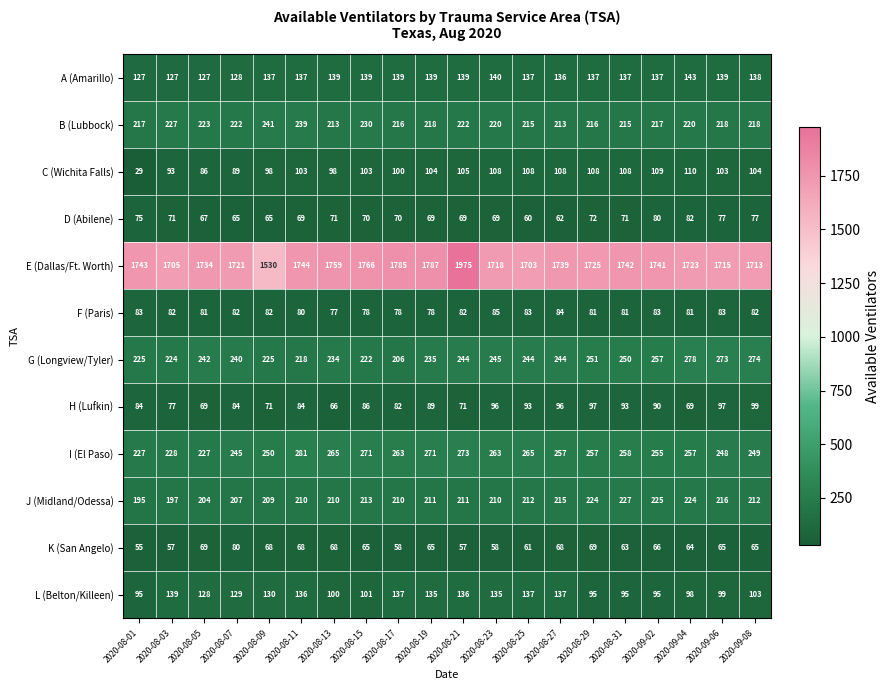

At how many categories does at least one series exceed 1161?

20